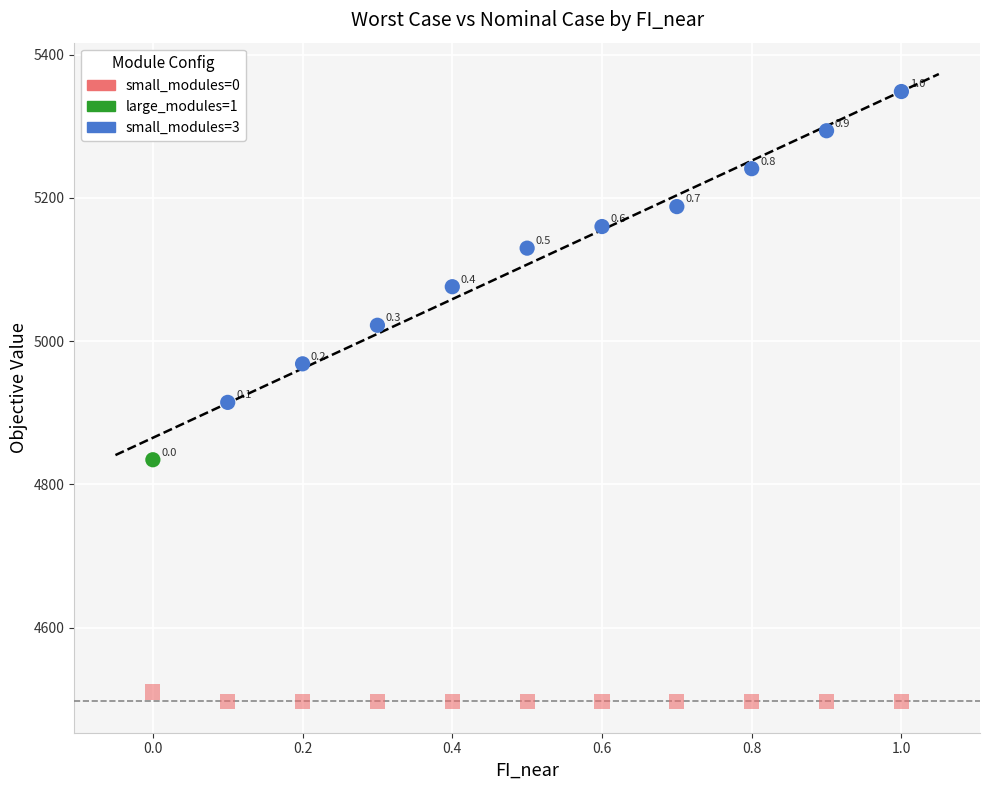

Across all data points, what is the range of X values (max minus min)?

1.0